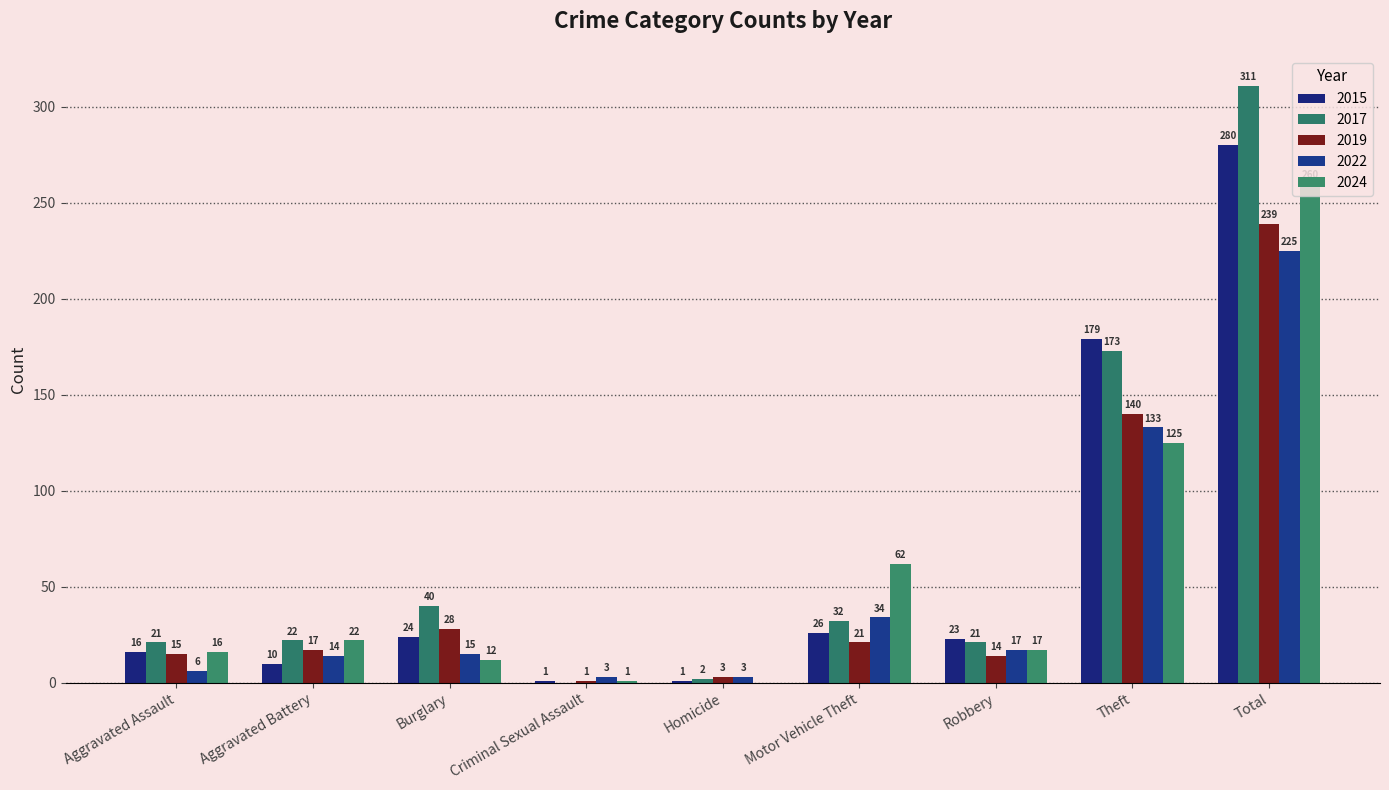

What is the label of the 4th bar from the left?

Criminal Sexual Assault